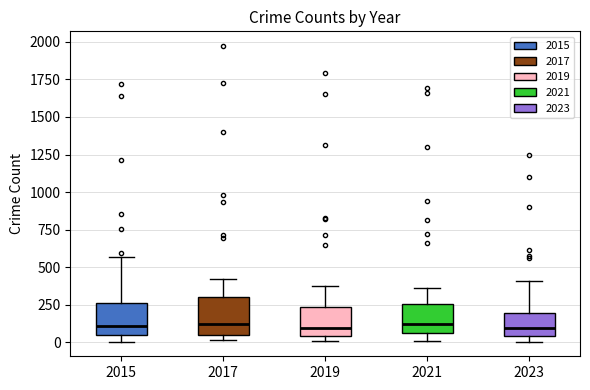

Where is the upper edge of the box at x = 2019 on the y-axis? The values are not printed on the chart, so give them approximately, as read against the axis.

250